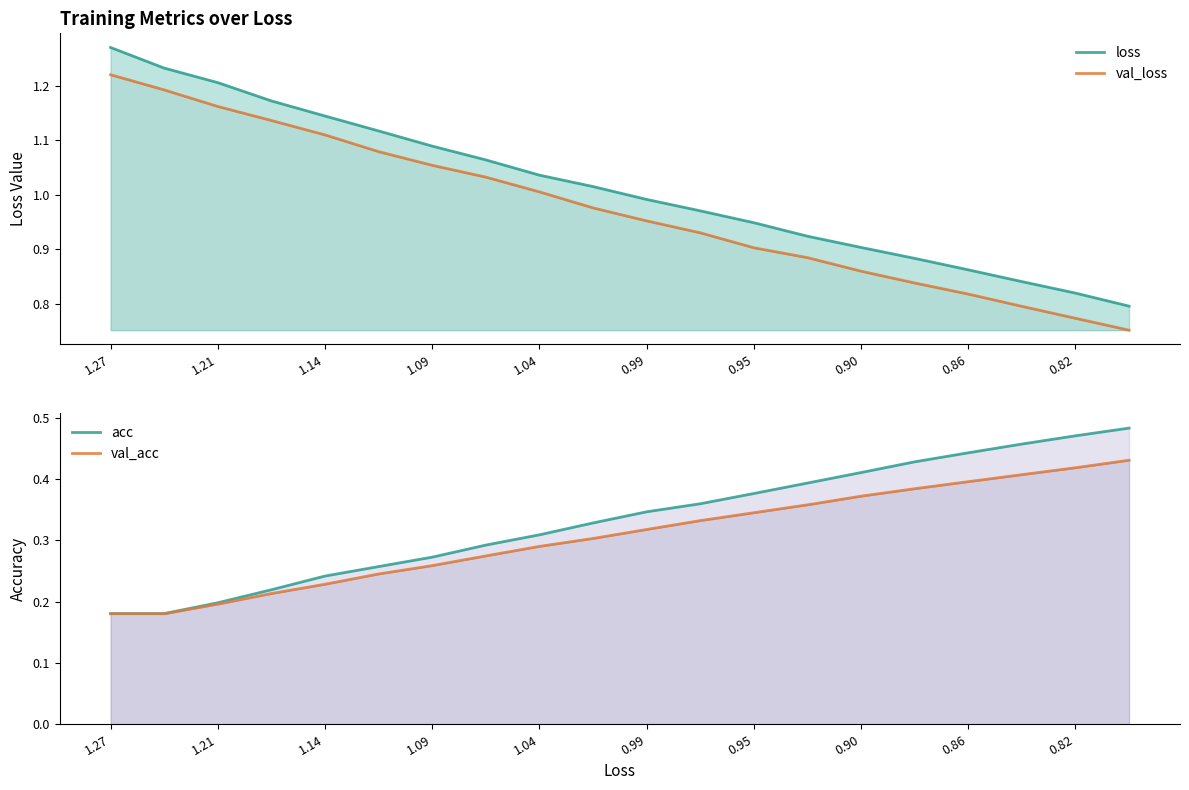

Rank the series by their maximum value, from highest to lowest.

loss, val_loss, acc, val_acc